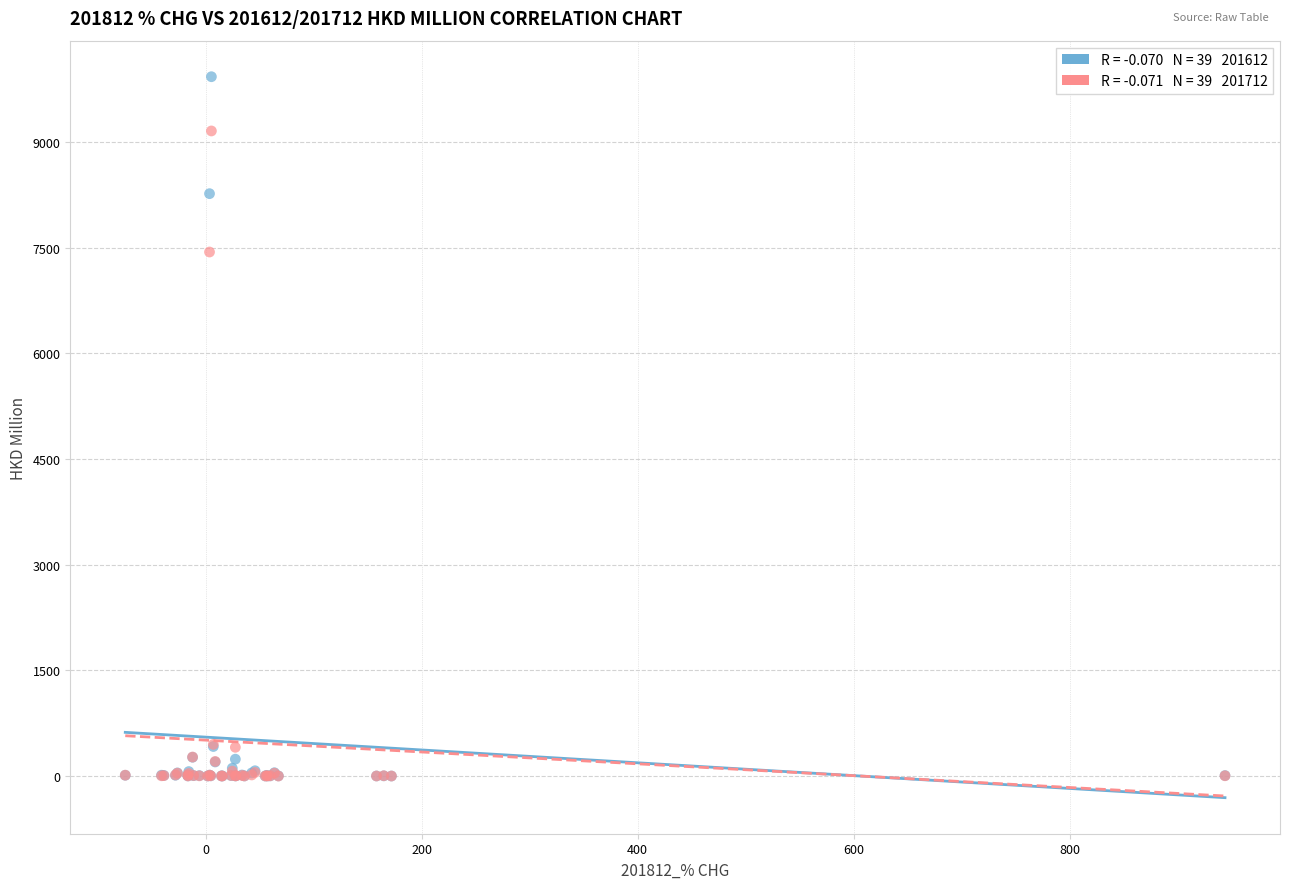

Across all series, what Y value is closest to 4962?

7437.6